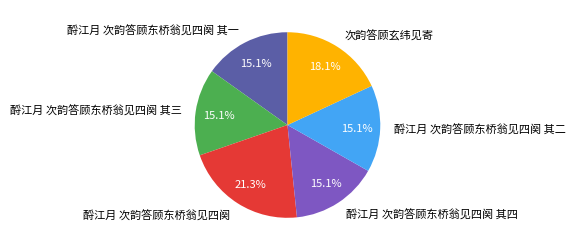

To the nearest percent, what is the difference between the largest and smallest slice percentages?

6%